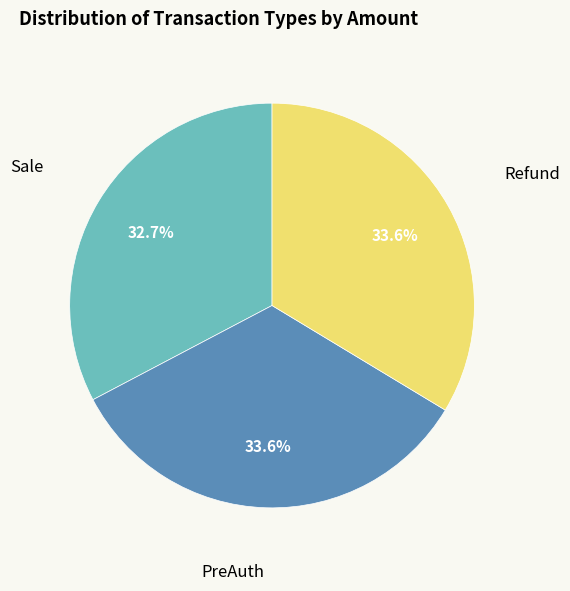

Does any single category account for the majority?

No